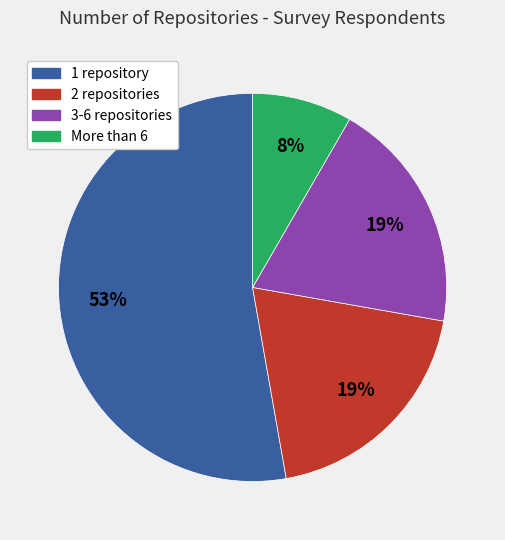

What percentage is the More than 6 slice, to the nearest percent?

8%